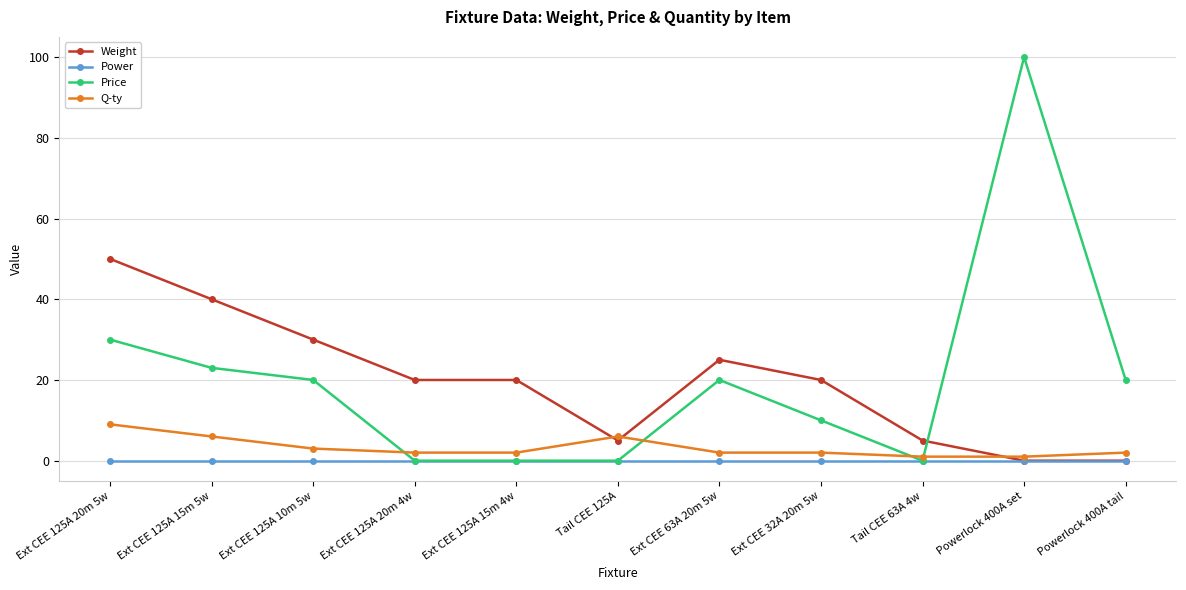

How many distinct data groups are displayed?

4